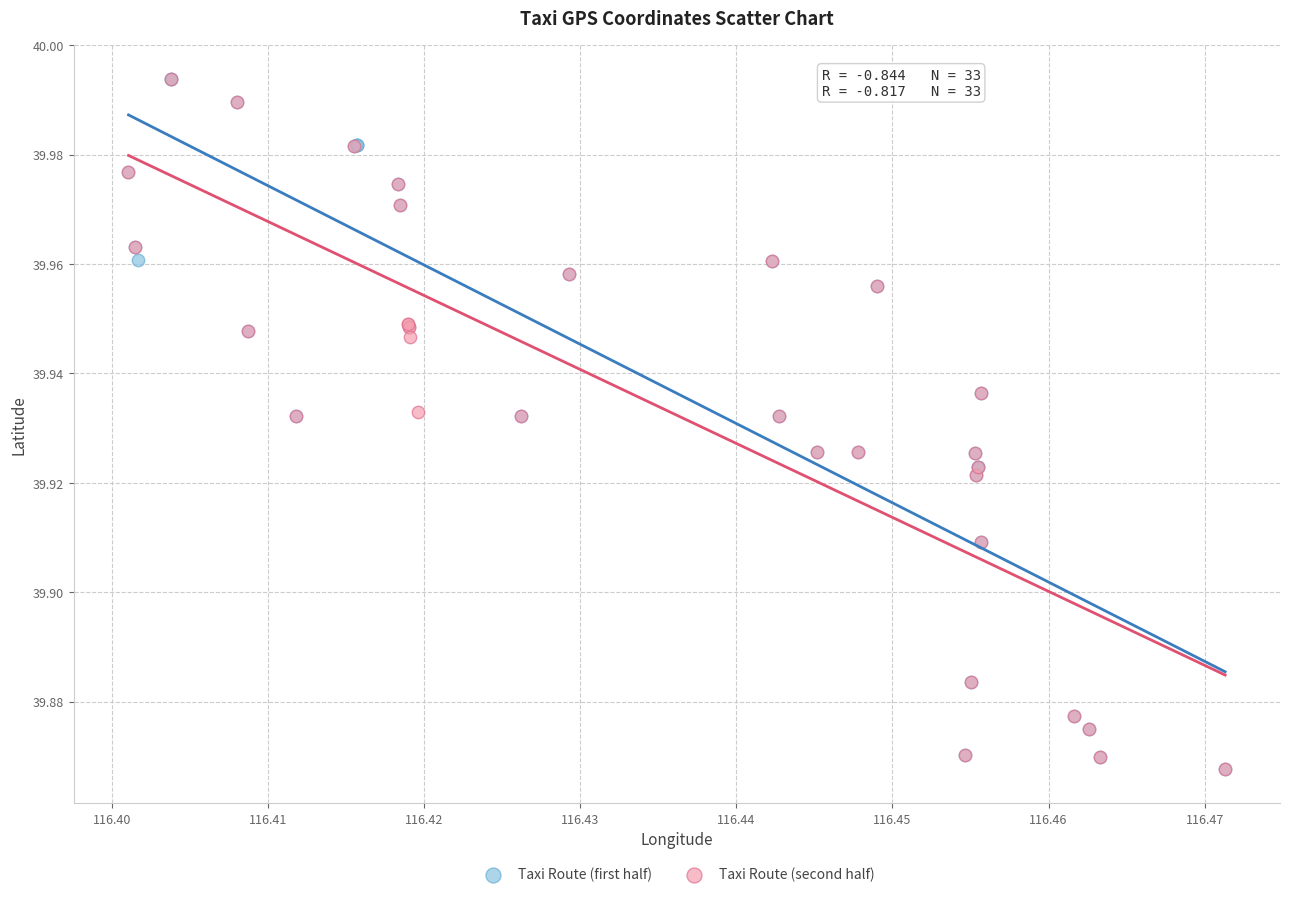

What are all the series names shown in the legend?

Taxi Route (first half), Taxi Route (second half)